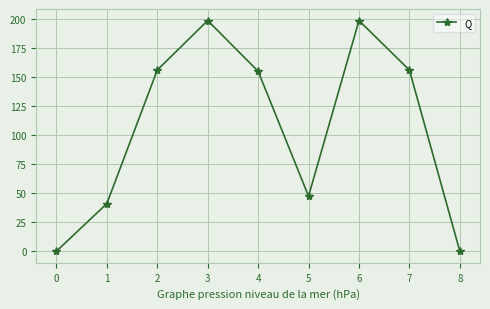

Does the chart display data point markers on the line(s)?

Yes